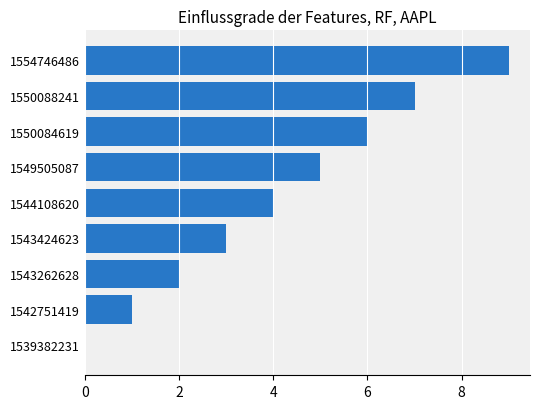

Are the bars horizontal?

Yes